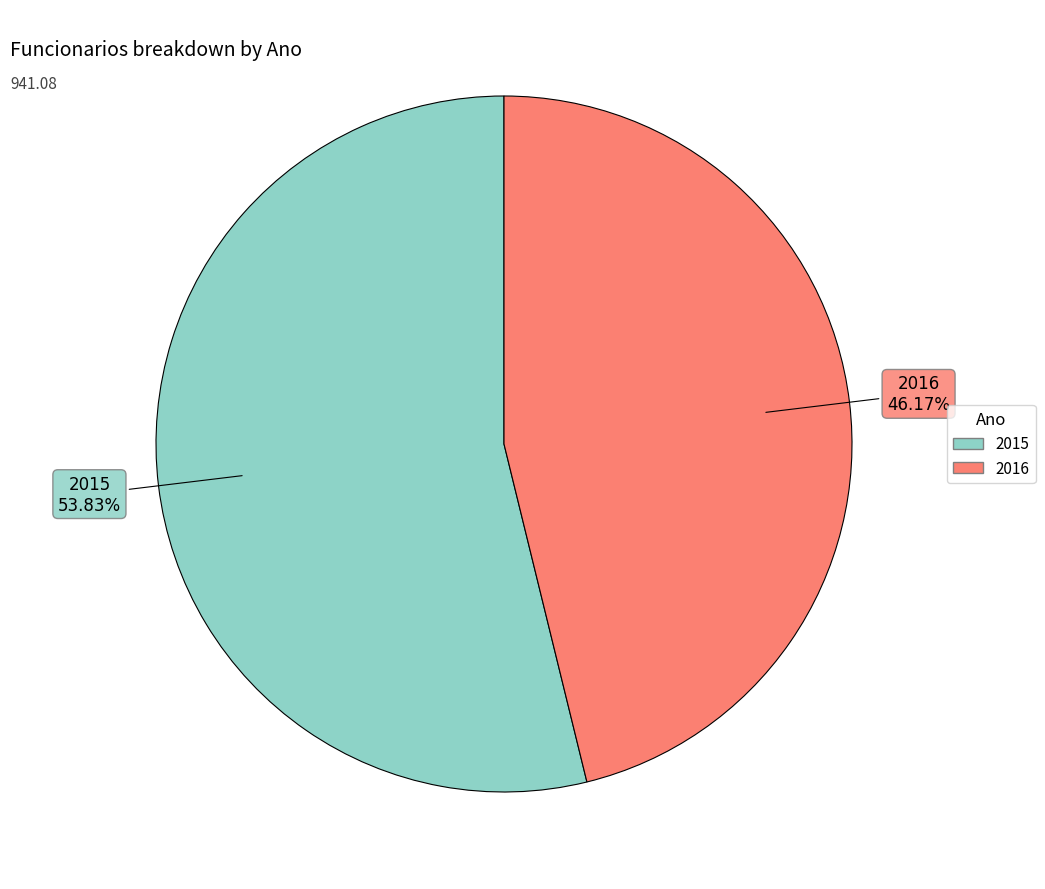

Combined, do 2016 and 2015 account for over 50%?

Yes